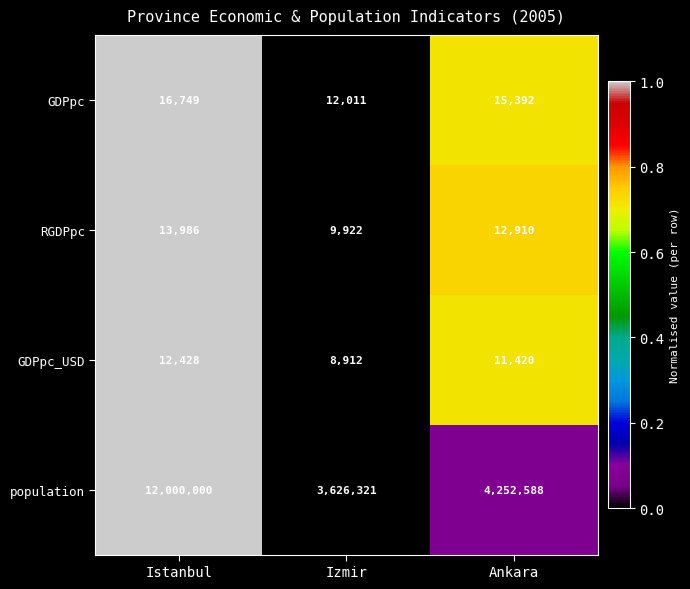

What is the average value of the population series?

6626303